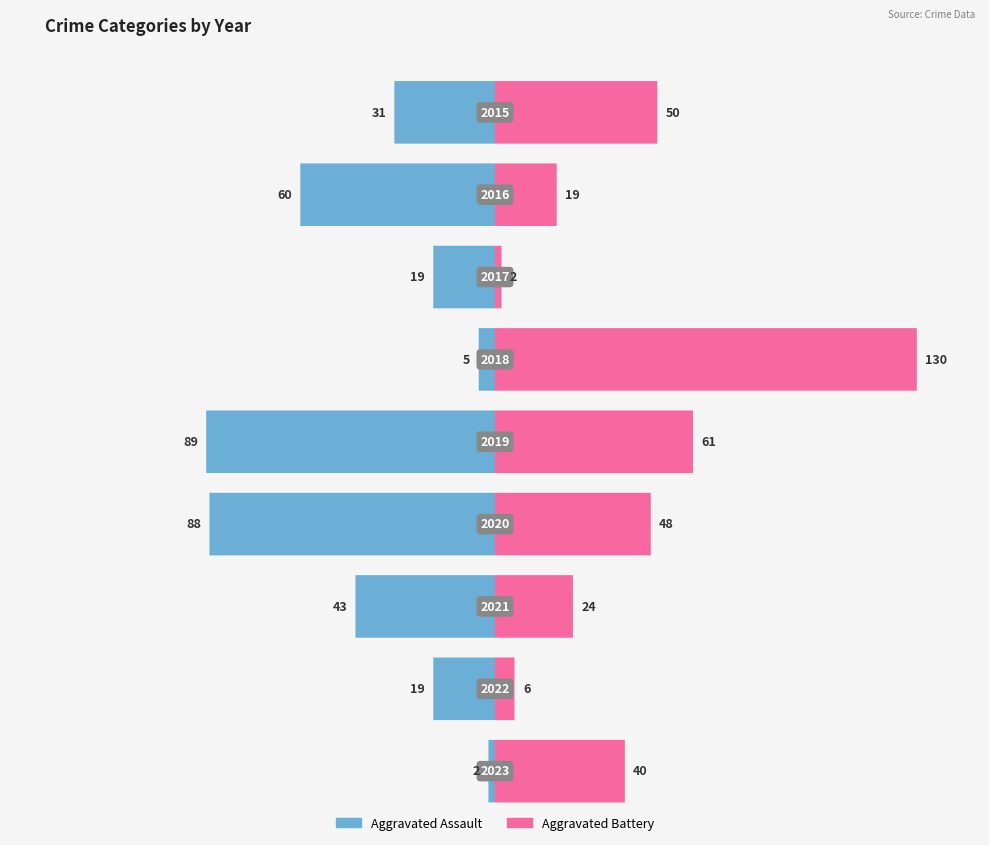

Count the number of categories in the chart.

9